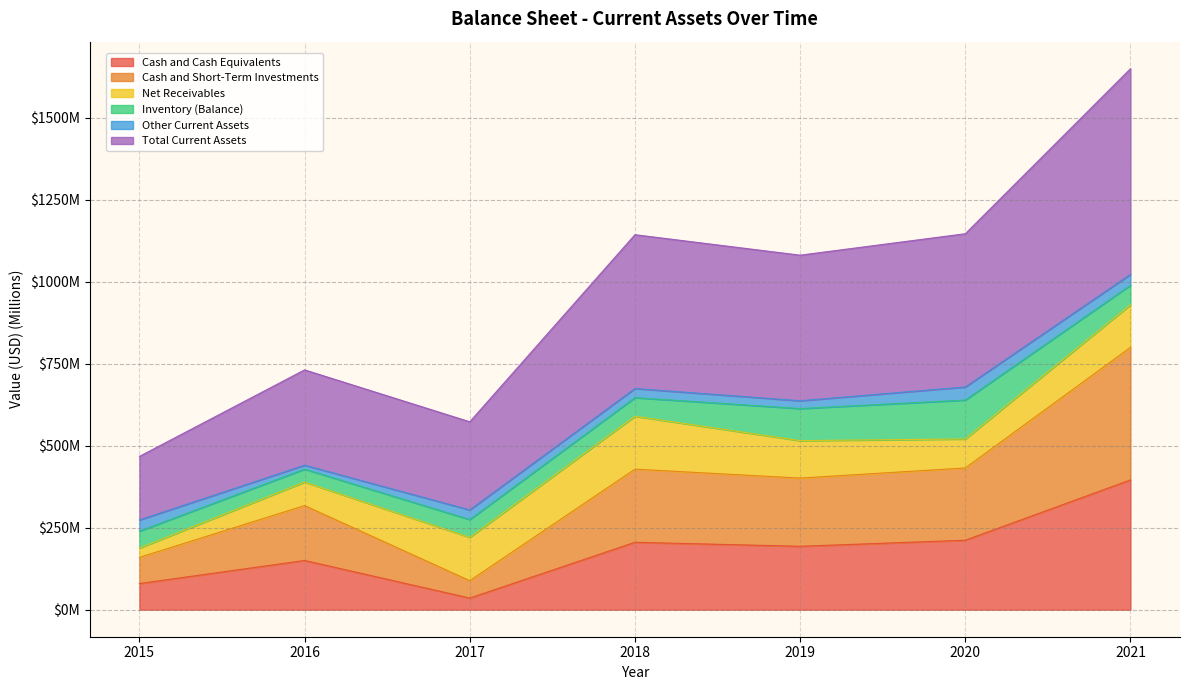

Which category has the lowest value across all series?

2017